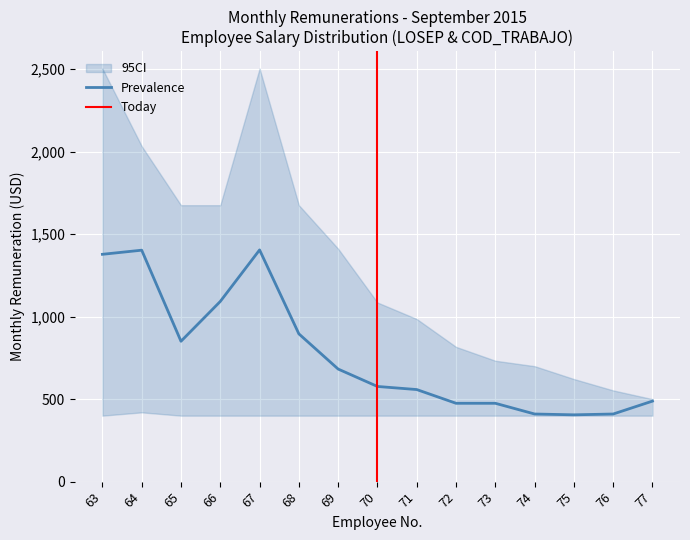

Which has a higher value, 66 or 70?

66